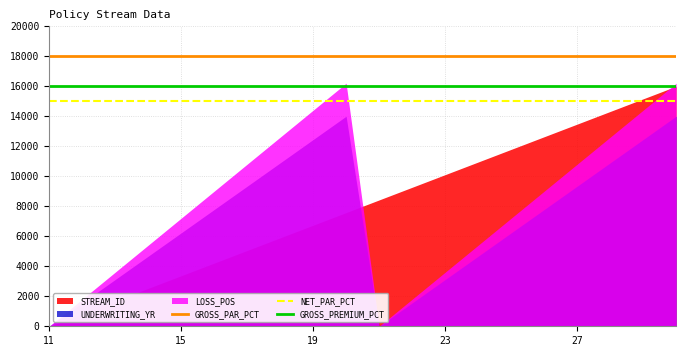

At which category does the chart reach its peak across all series?

11